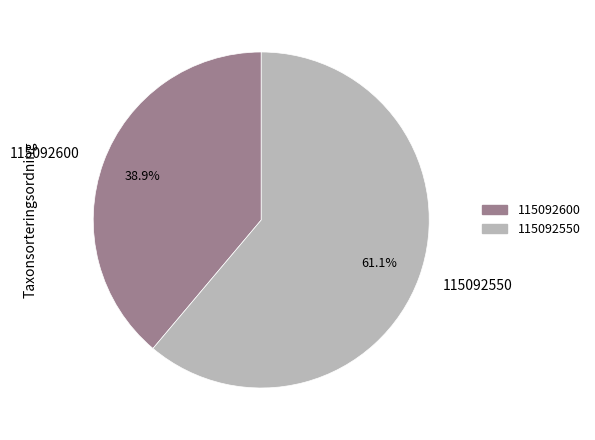

Which category accounts for the majority?

115092550